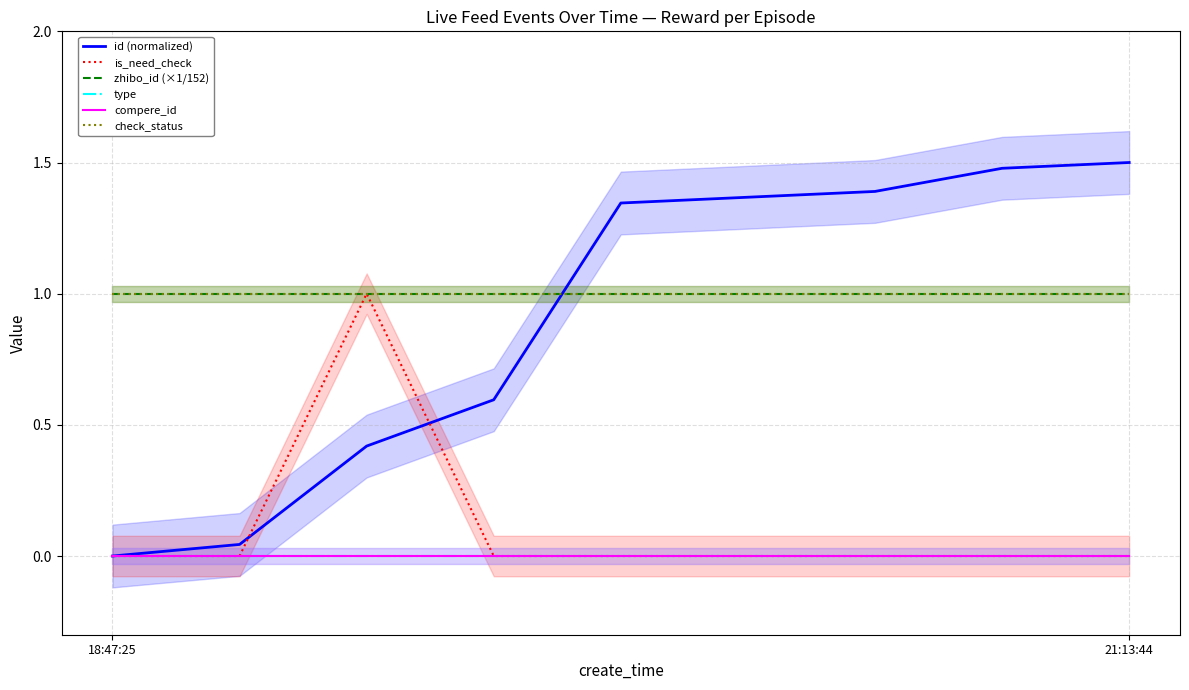

Between 3 and 8, which series saw the biggest shift?

id (normalized)